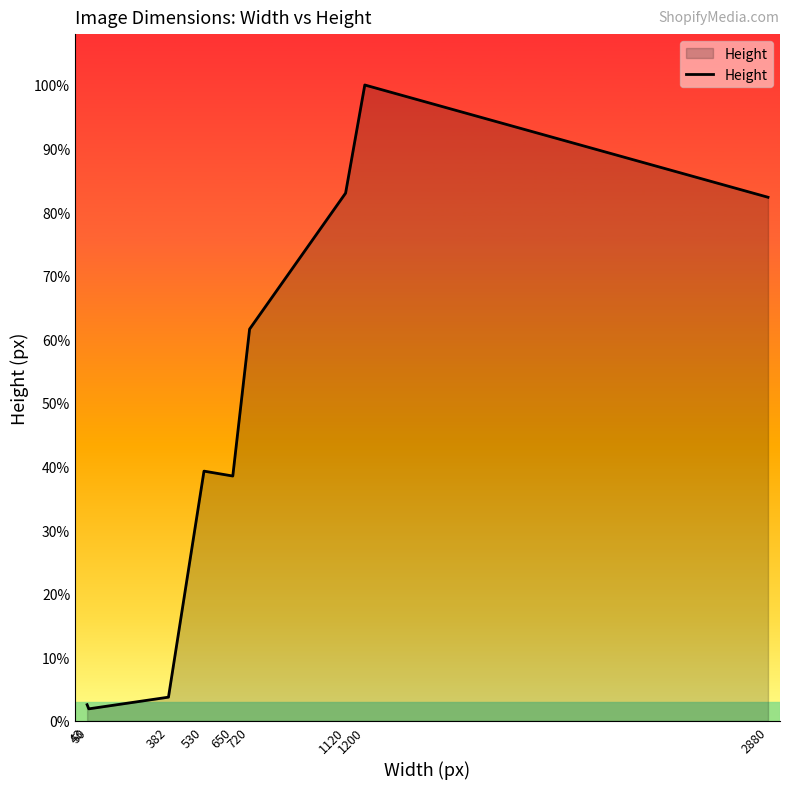

Does the chart display data point markers on the line(s)?

No